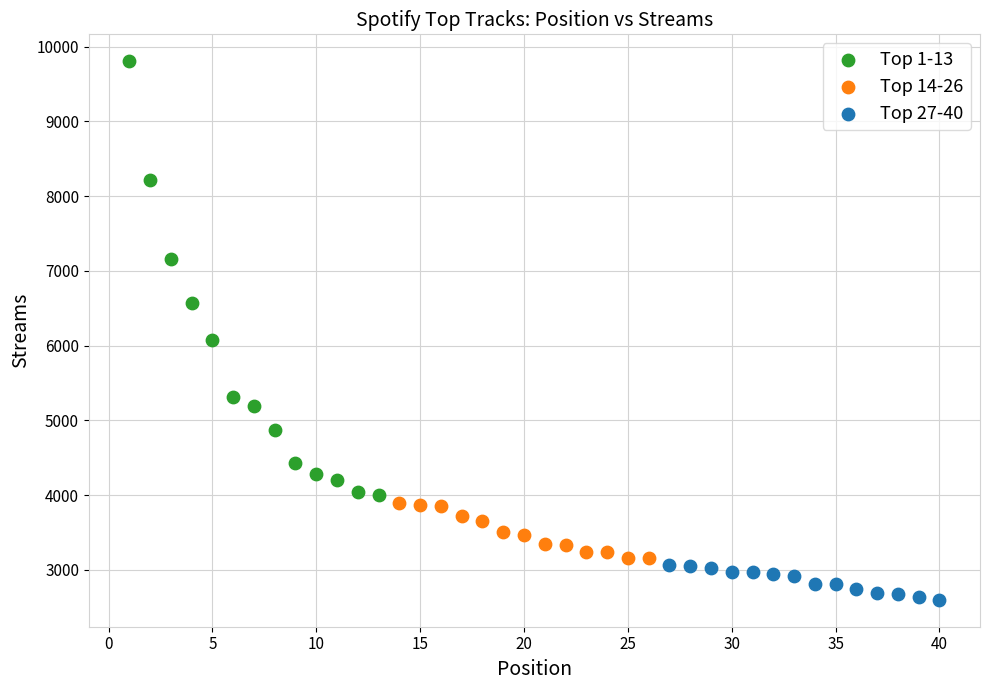

Which series reaches the maximum Y coordinate?

Top 1-13